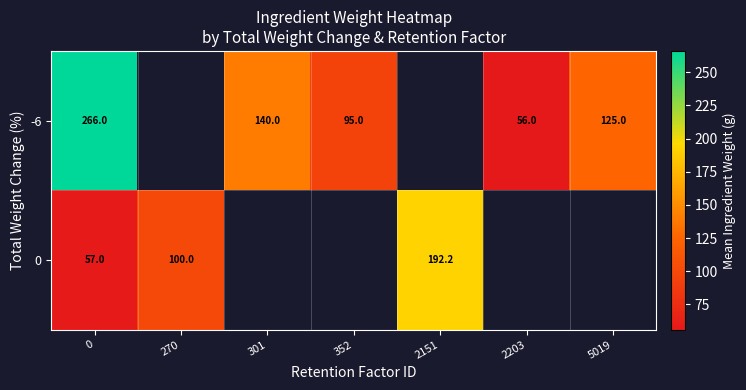

At 0, list the series in order from smallest to largest.

0, -6